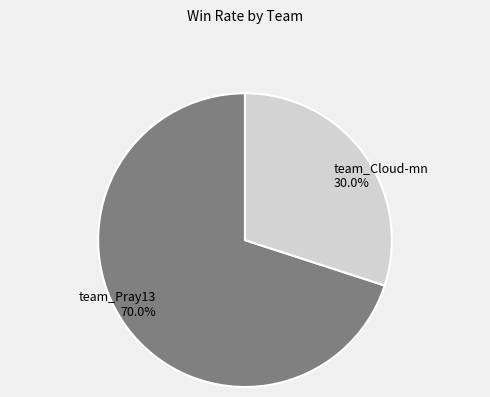

Rank the categories by value from lowest to highest.

team_Cloud-mn, team_Pray13